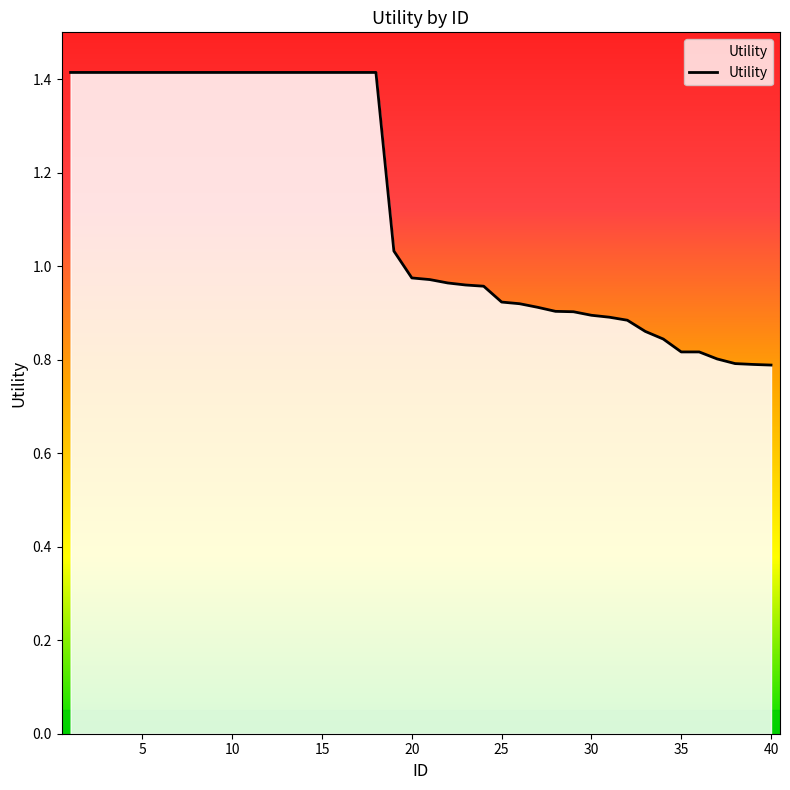

What is the maximum value shown in the chart?

1.4